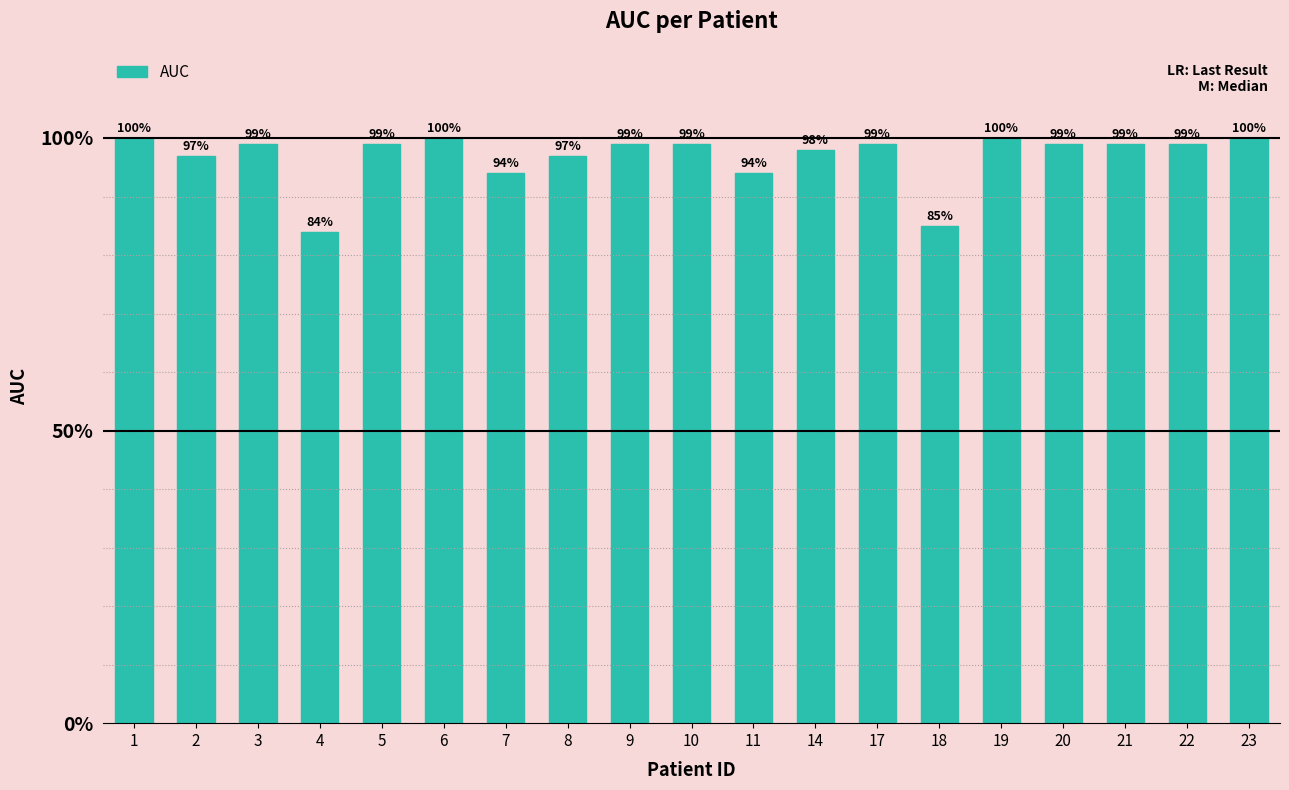

What is the approximate value at 4?

0.8